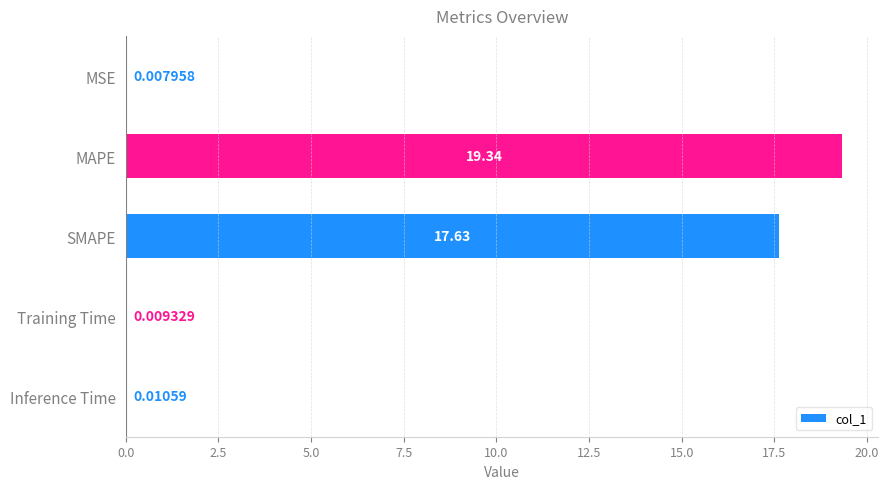

What is the sum of the values at SMAPE and Training Time?

17.6